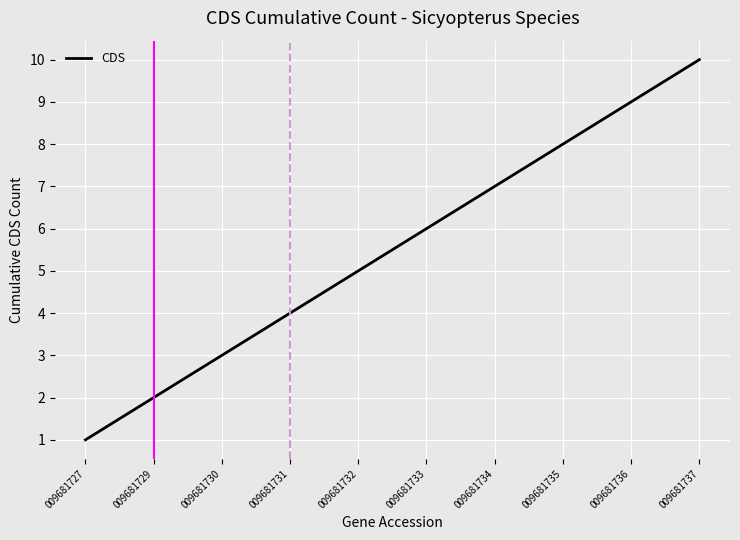

At which category does the chart reach its peak across all series?

009681737